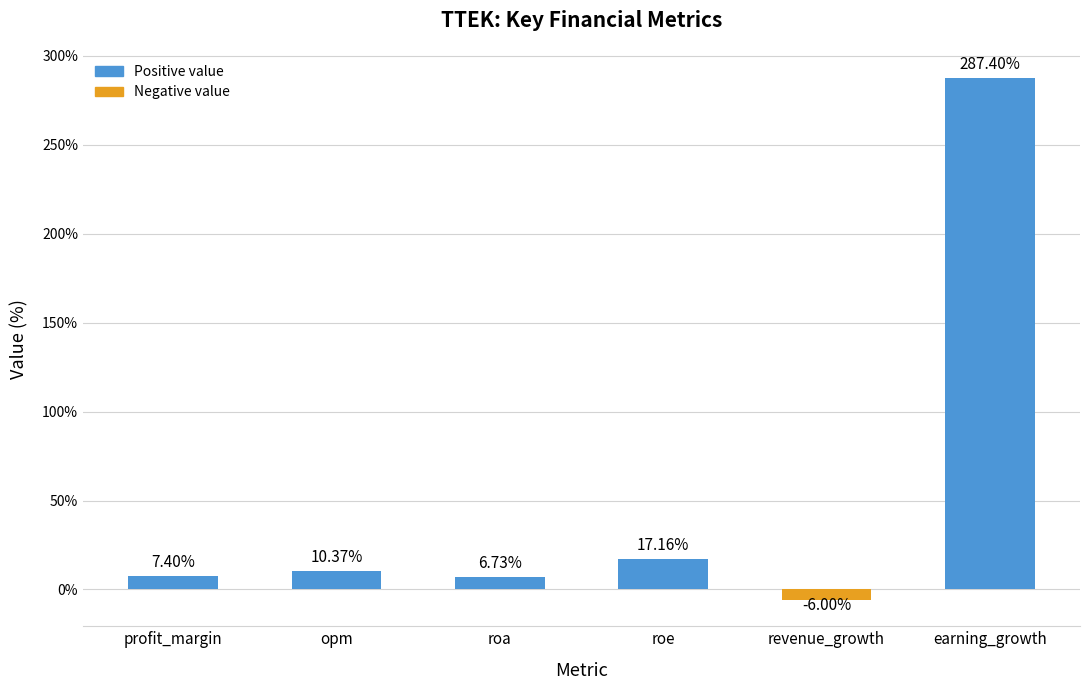

What is the difference between the maximum and minimum values?

293.4